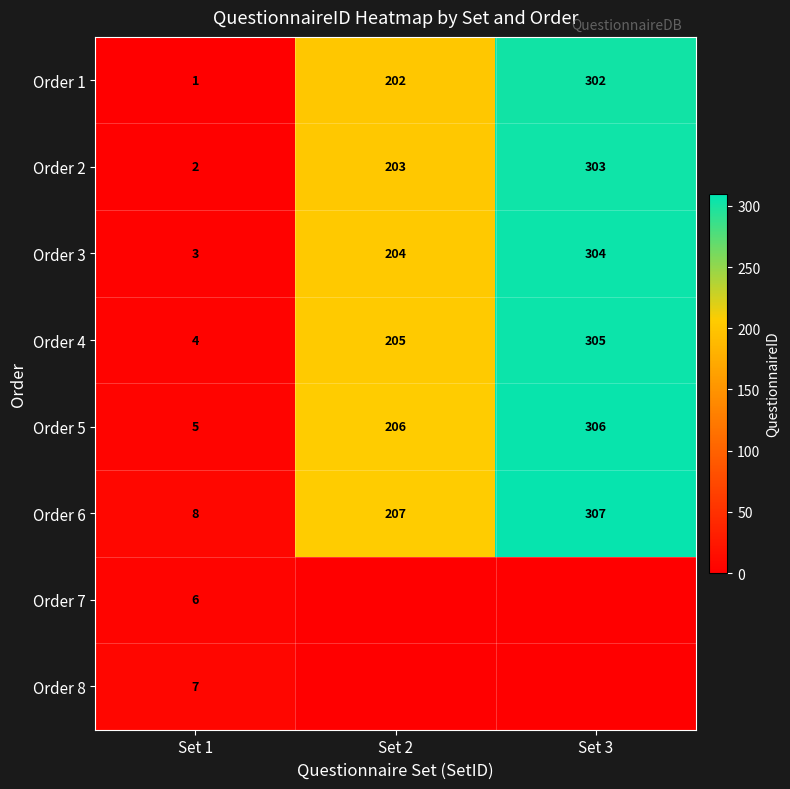

What is the maximum value shown in the chart?

307